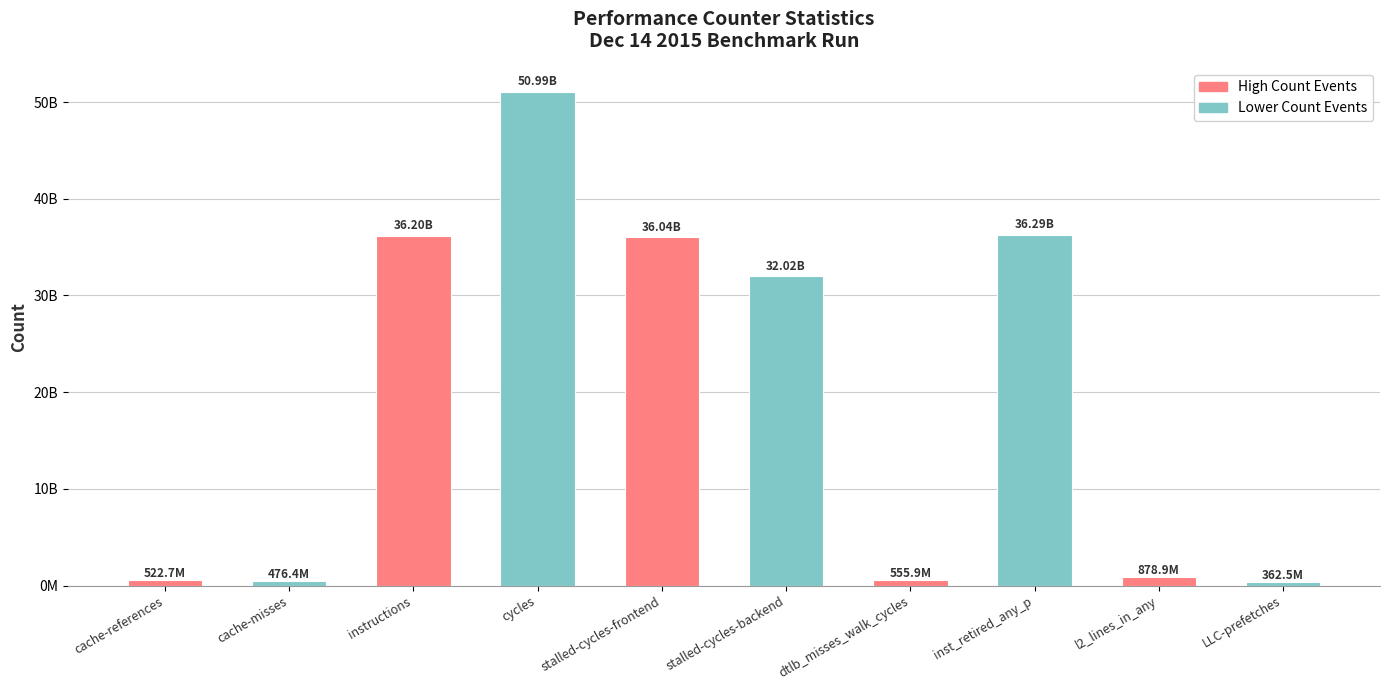

What is the approximate value at l2_lines_in_any?

878925541